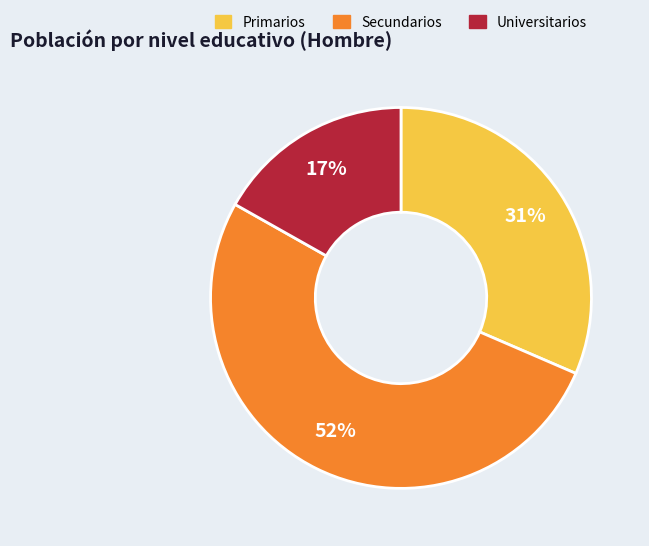

To the nearest percent, what percentage of the pie is Primarios?

31%